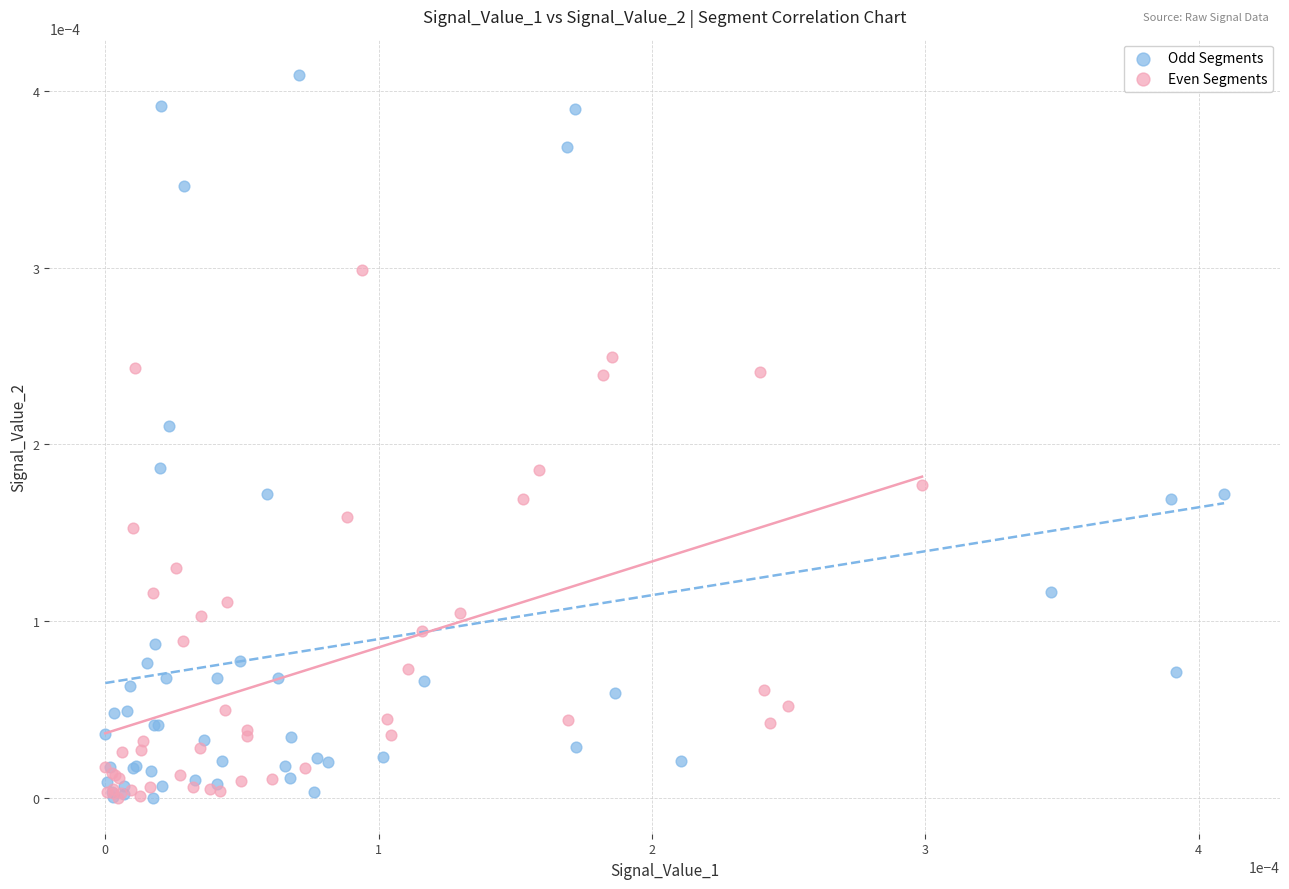

Which series reaches the maximum Y coordinate?

Odd Segments